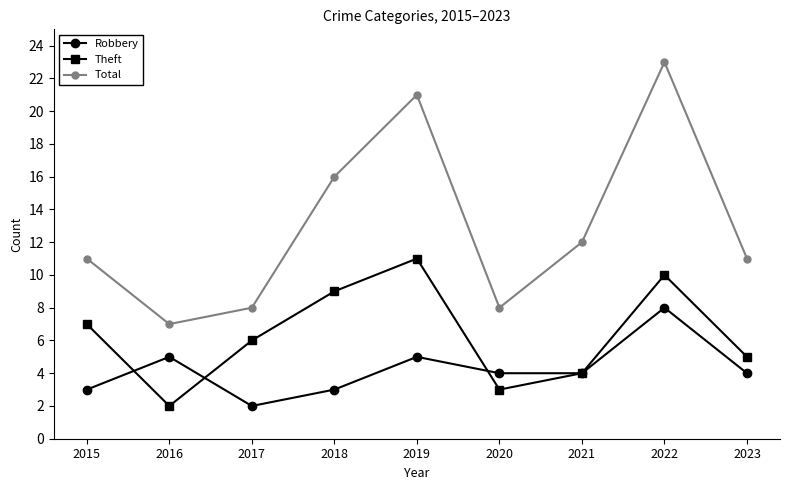

How many series are shown in this chart?

3